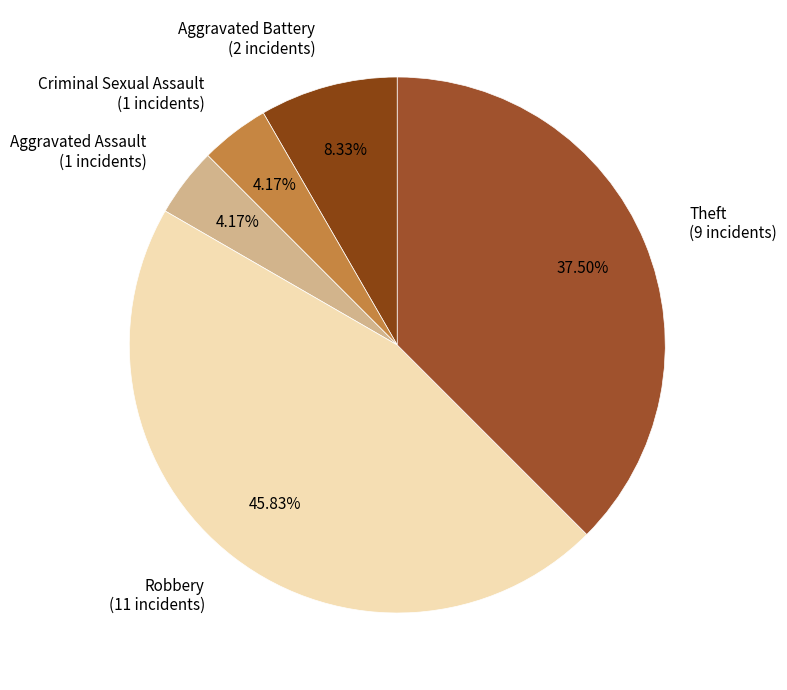

What is the largest slice in the pie chart?

Robbery